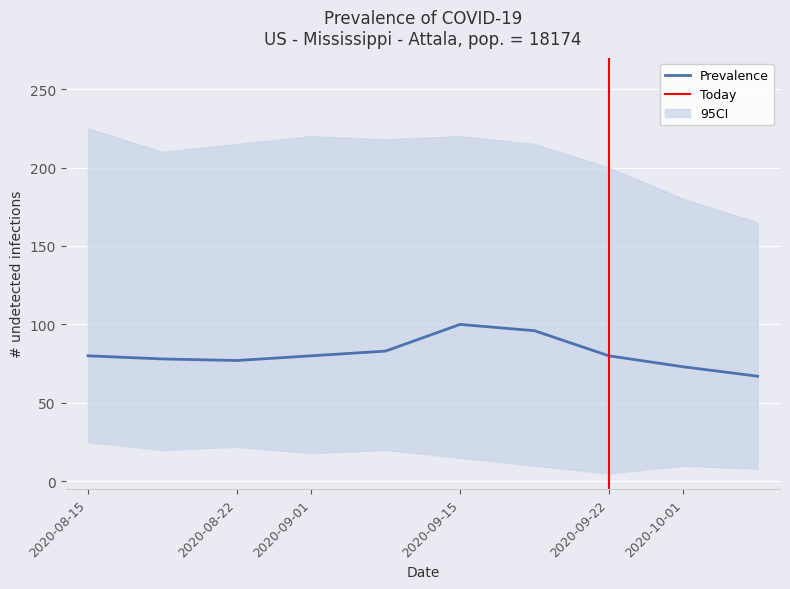

Which has a higher value, 7 or 2?

7